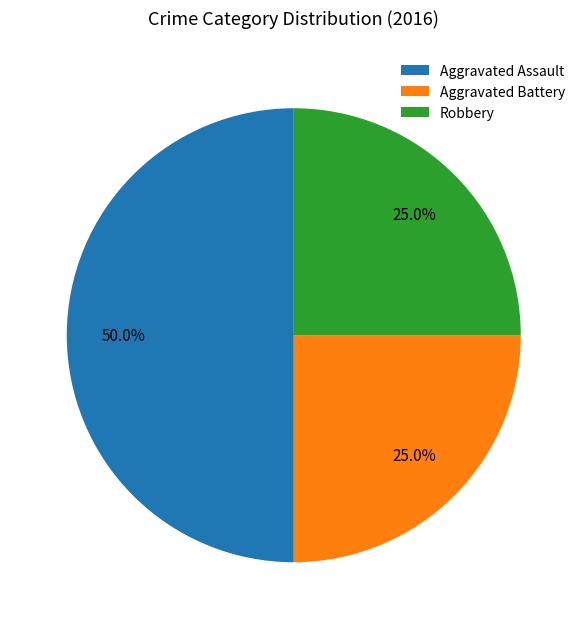

Which has a higher value, Aggravated Assault or Aggravated Battery?

Aggravated Assault